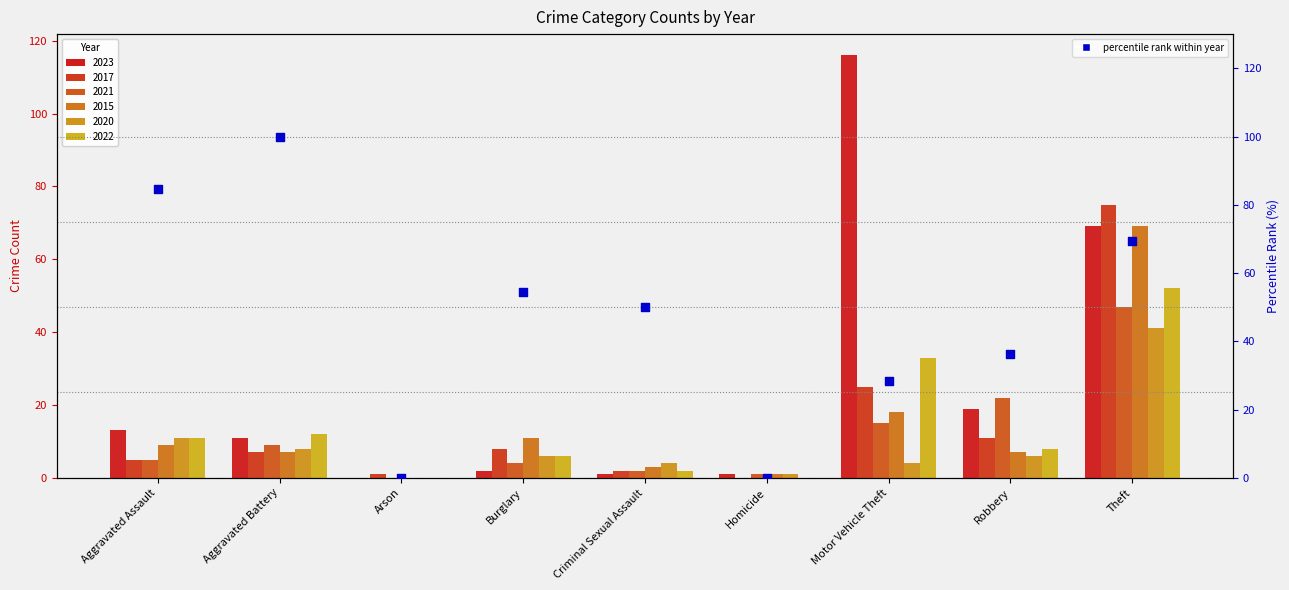

Which has a higher value, Aggravated Assault or Theft?

Aggravated Assault